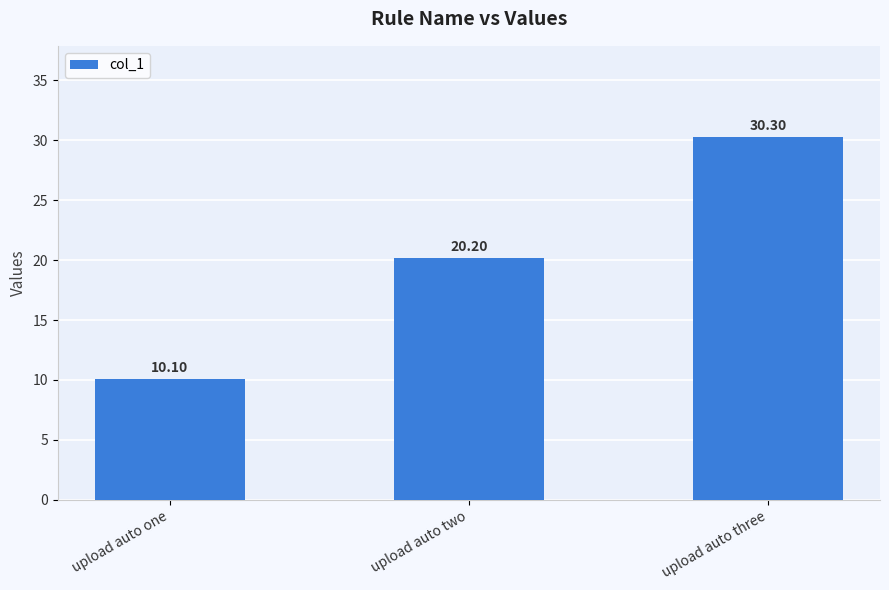

Are the bars grouped side by side (vs. stacked)?

No